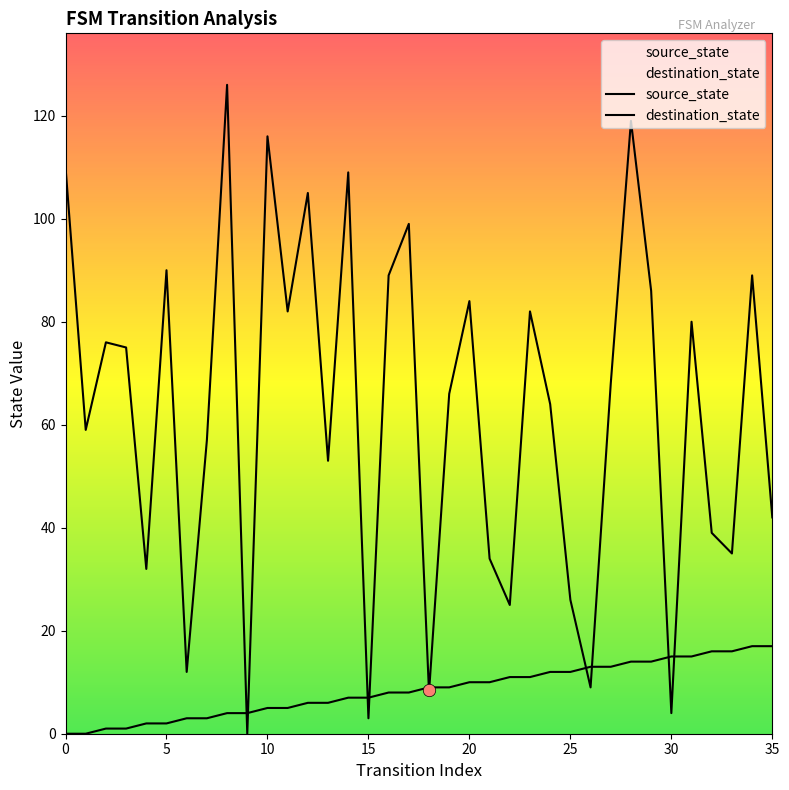

Is the value of destination_state at 22 greater than the value of source_state at 14?

Yes